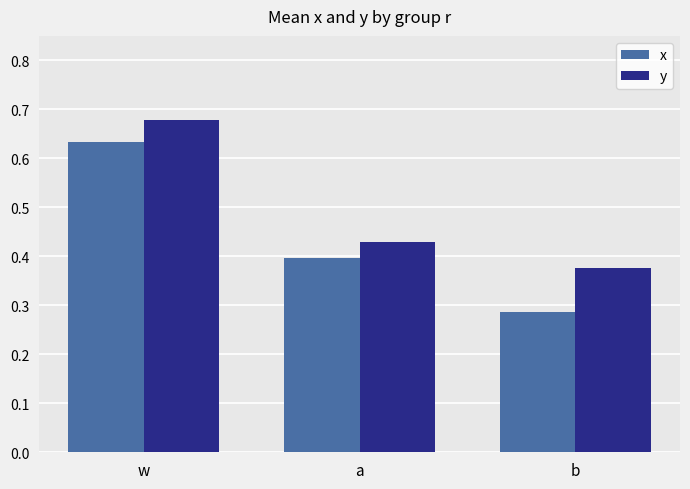

At which label does y reach its minimum?

b